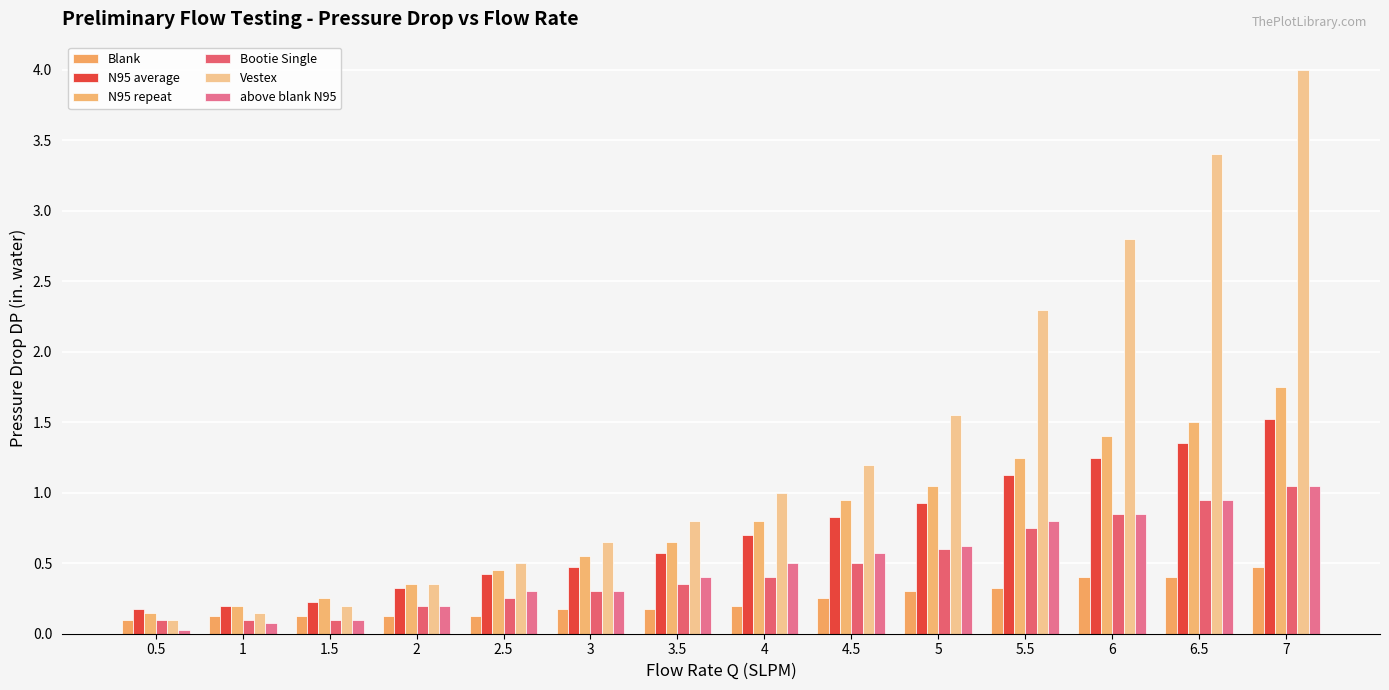

What is the difference between the highest and lowest values at 3?

0.5